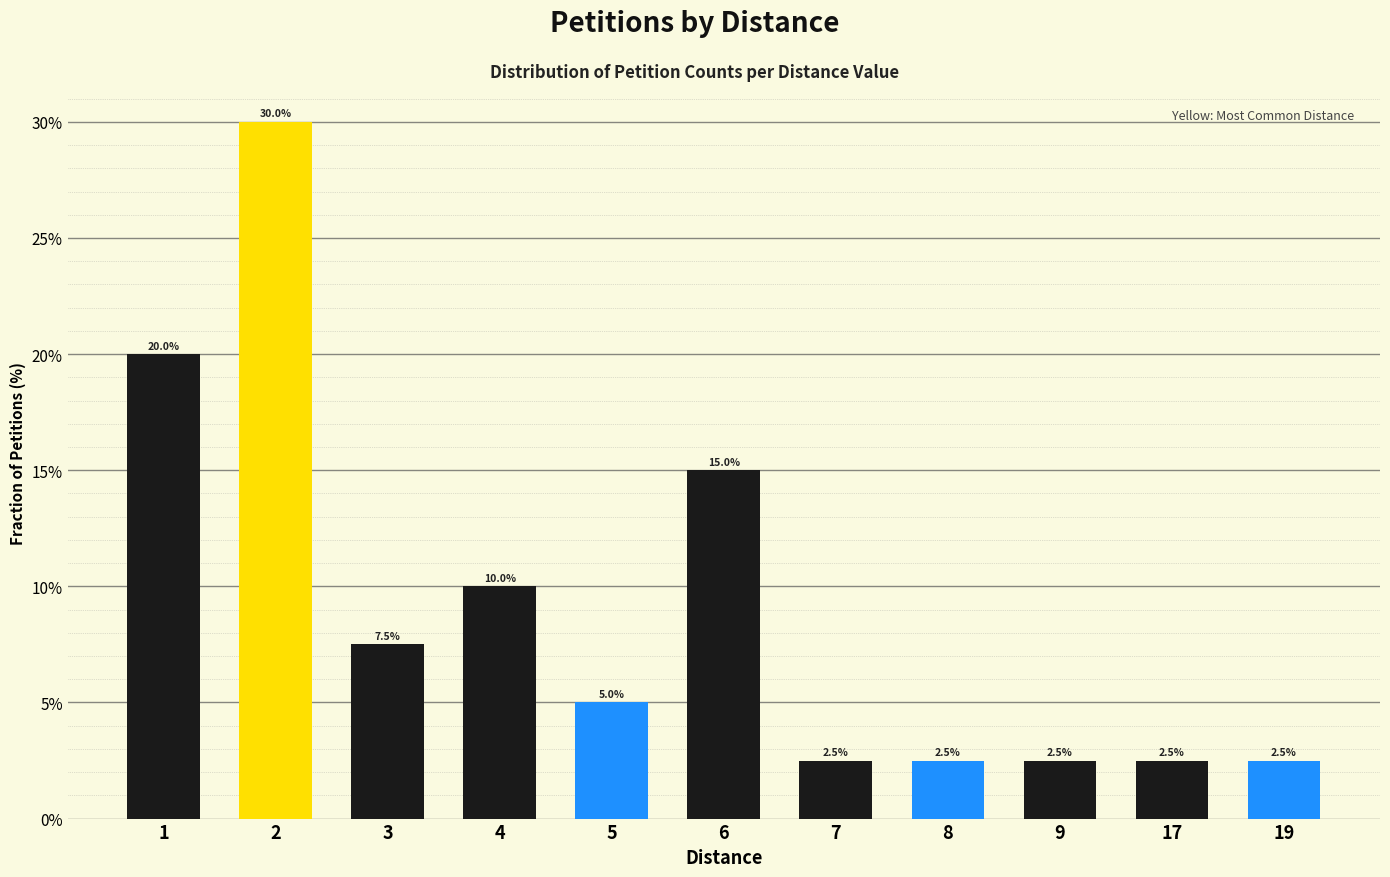

What is the minimum value shown in the chart?

2.5